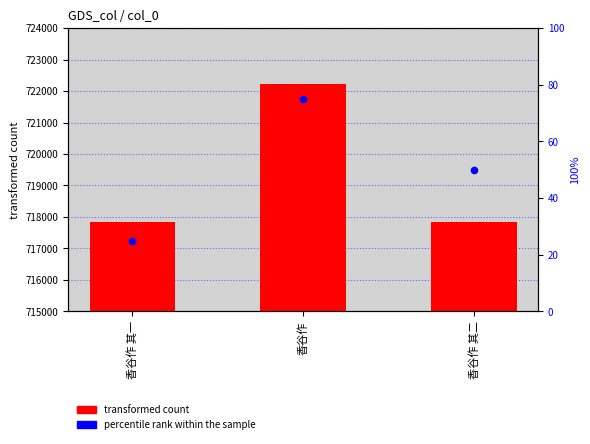

Is the value of col_0 at 香谷作 greater than the value of percentile rank within the sample at 香谷作 其一?

Yes